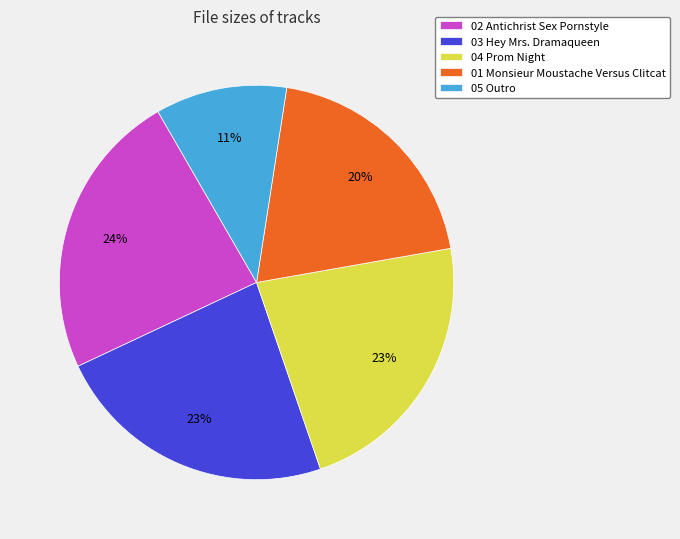

To the nearest percent, what portion does 04 Prom Night represent?

23%